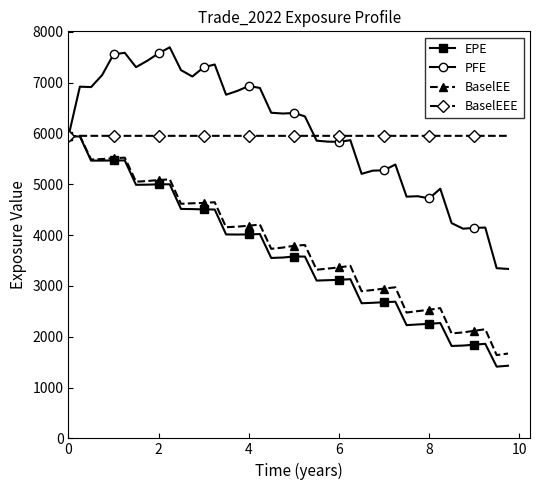

What is the minimum value for EPE?

1412.1